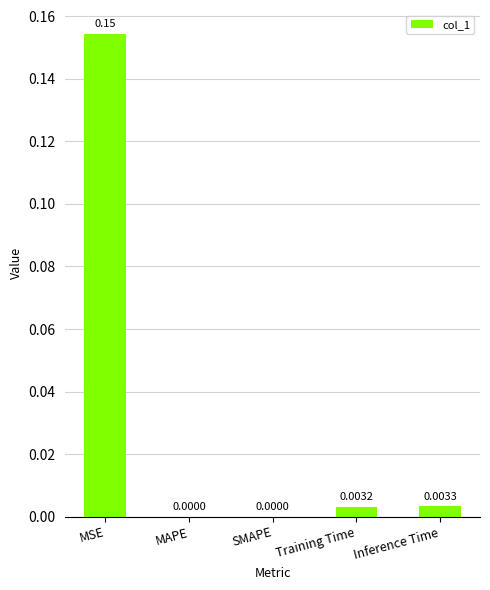

Count the number of categories in the chart.

5